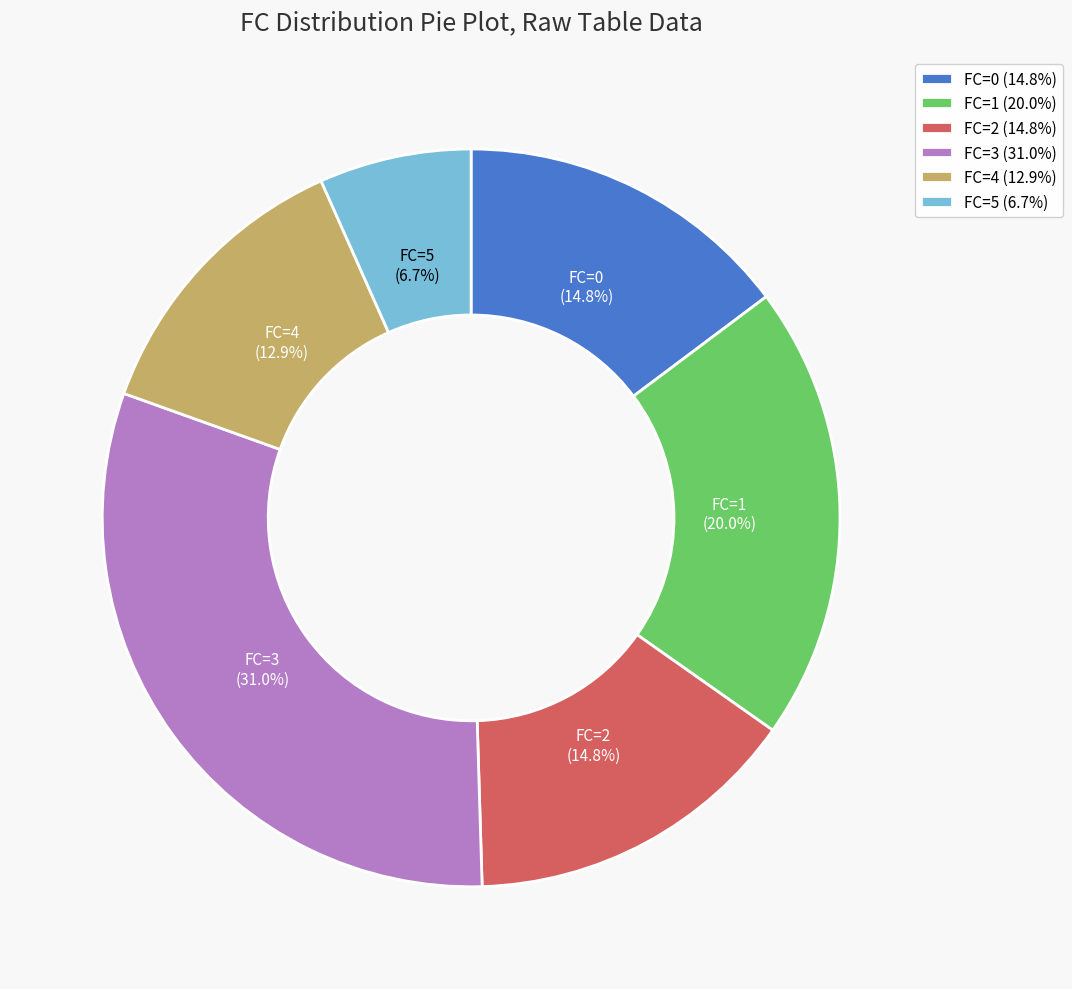

What percentage is NOT represented by FC=1?

80.0%